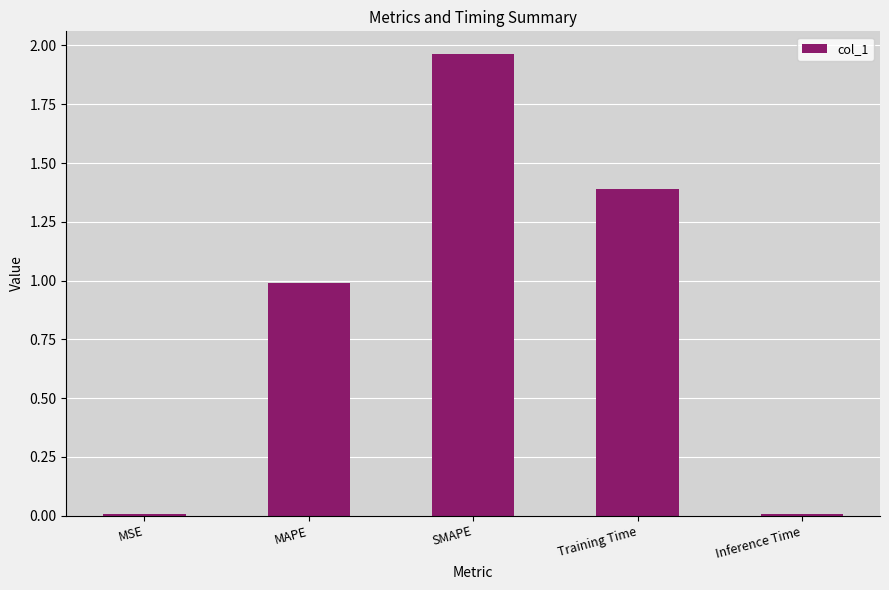

What is the sum of all values?

4.4